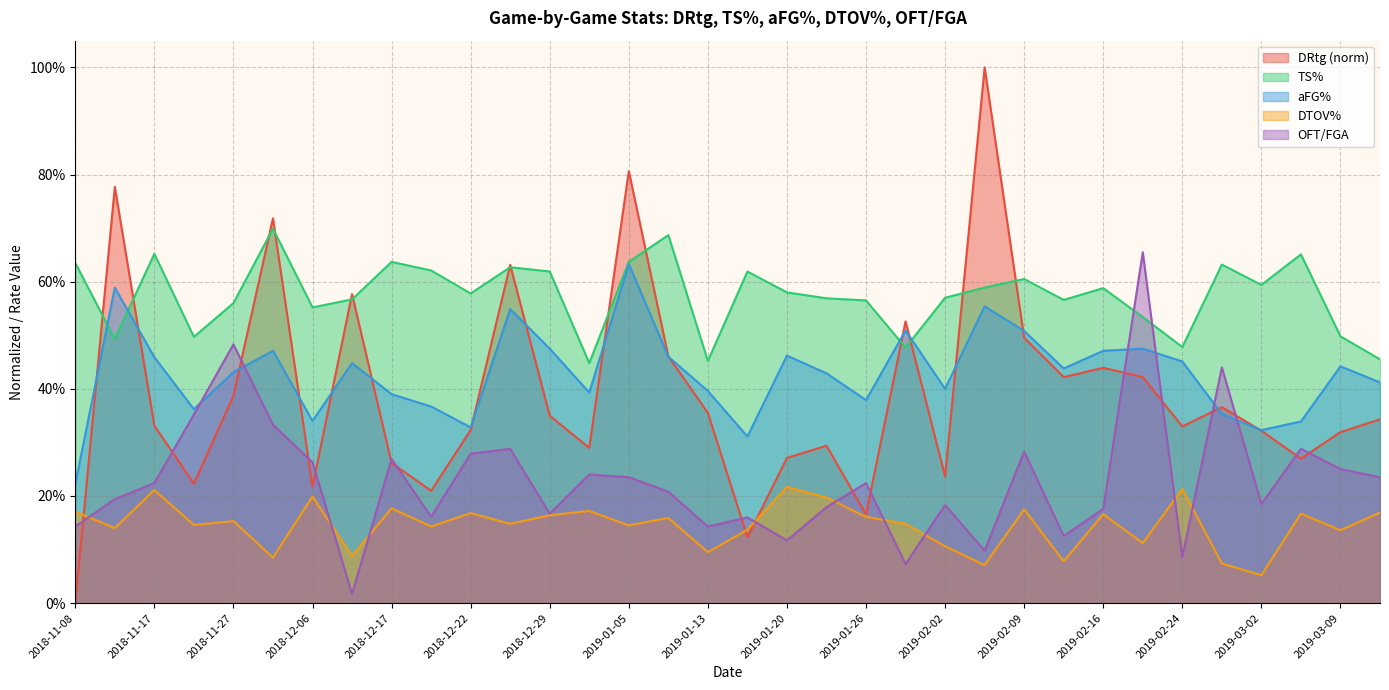

How many times do TS% and OFT/FGA cross each other?

2